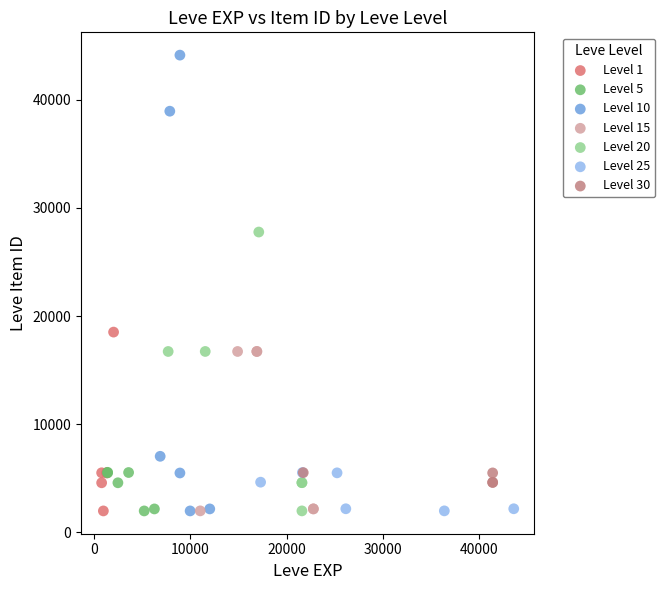

Which series has the widest spread of Y values?

Level 10